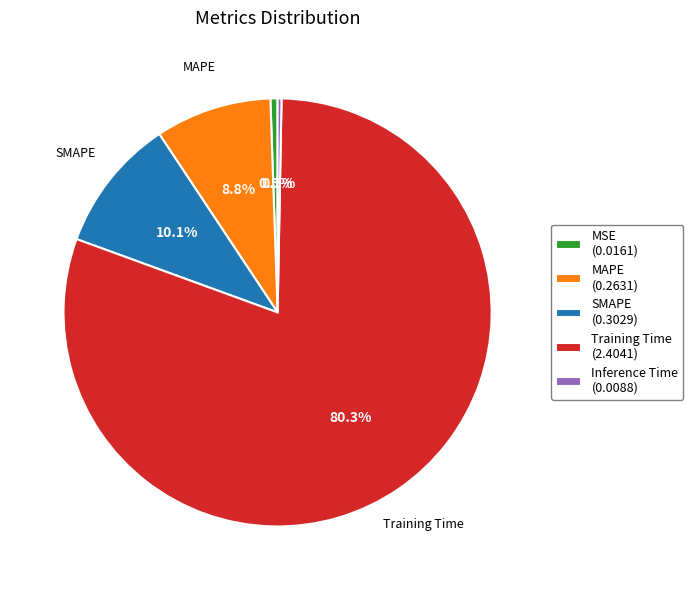

To the nearest percent, what percentage of the pie is SMAPE?

10%